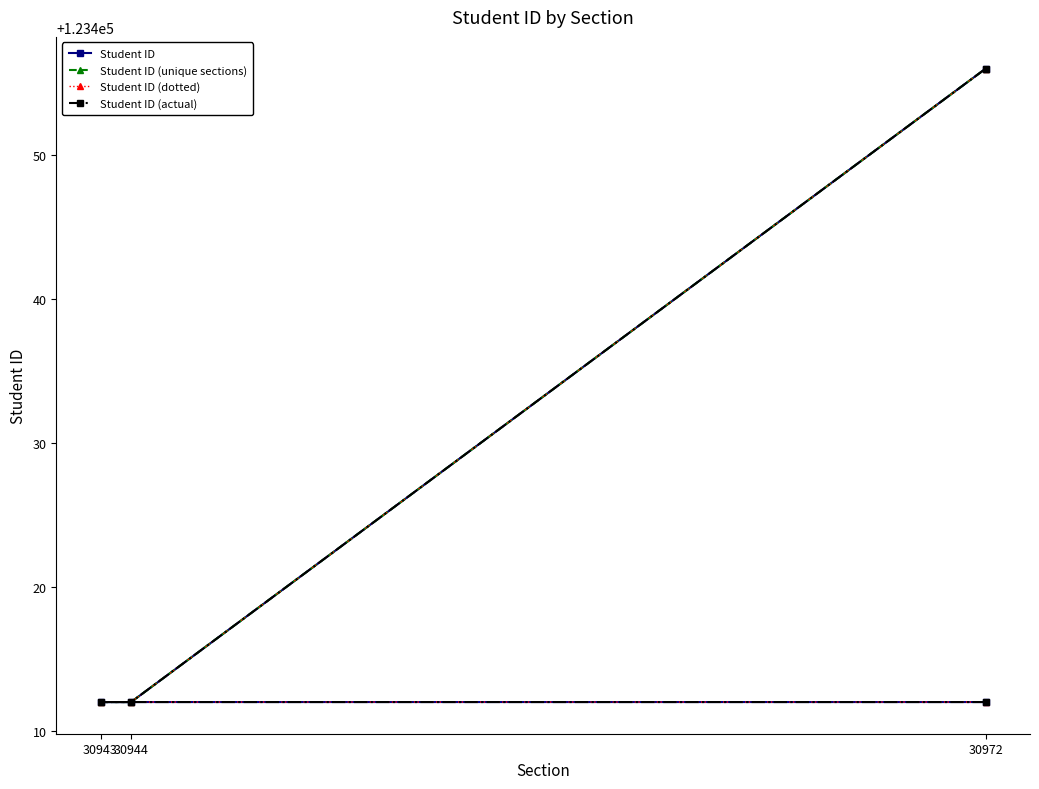

What is the greatest value displayed?

123456